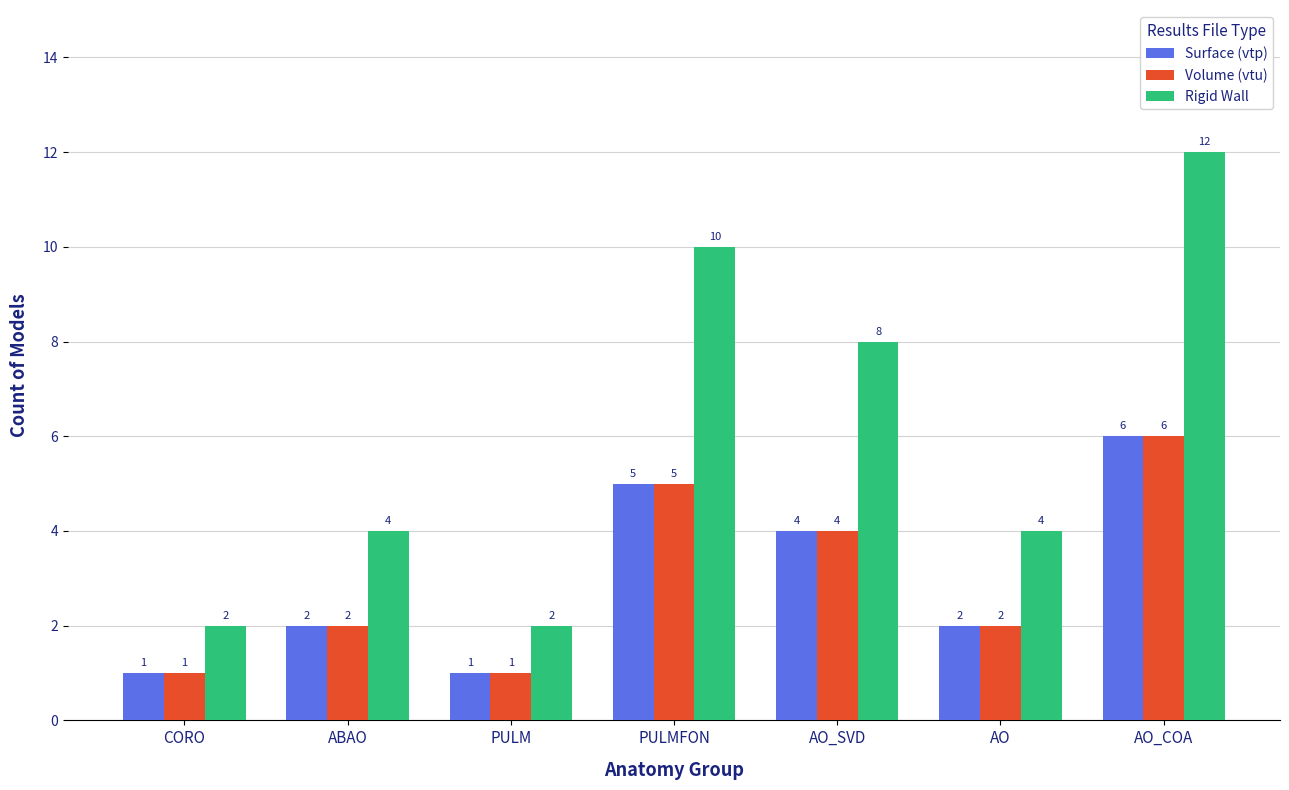

What is the difference between the maximum and minimum values in the Surface (vtp) series?

5